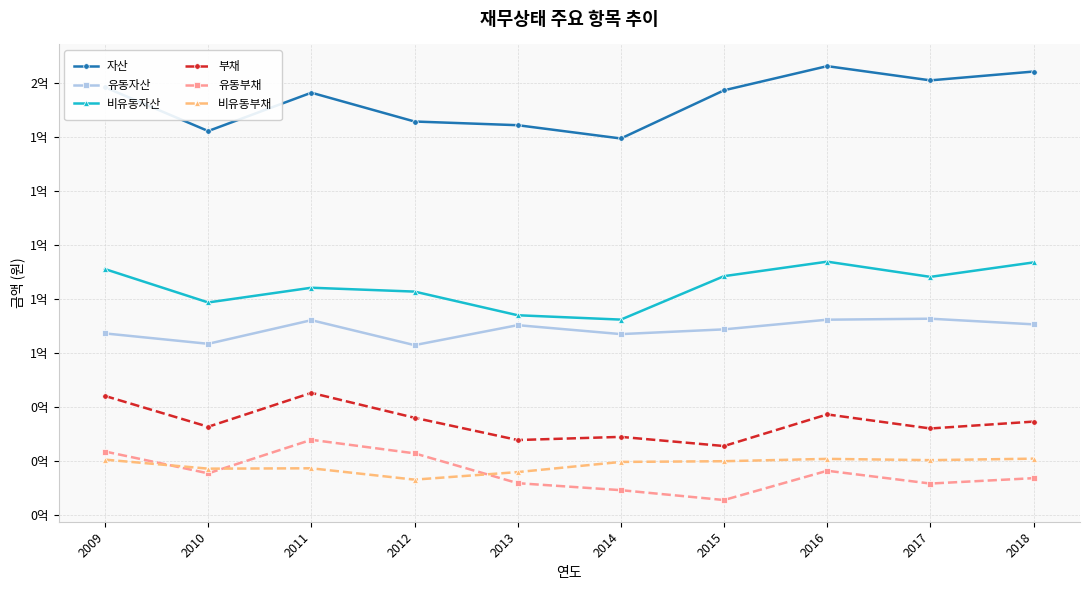

What are all the series names shown in the legend?

자산, 유동자산, 비유동자산, 부채, 유동부채, 비유동부채